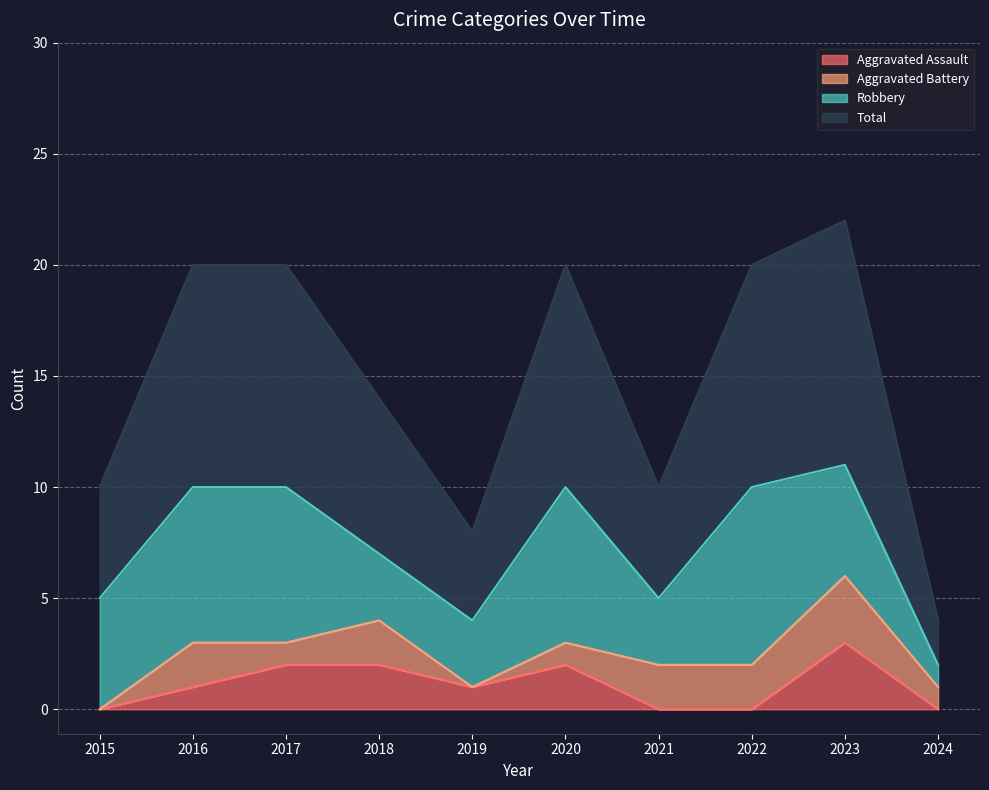

What is the average value of the Aggravated Assault series?

1